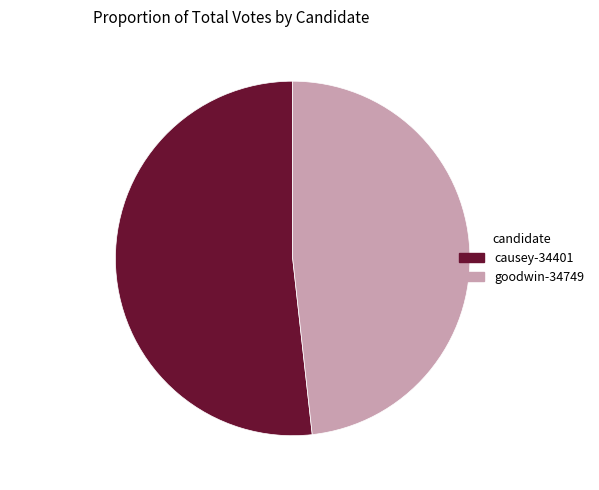

Rank the categories by value from highest to lowest.

causey-34401, goodwin-34749